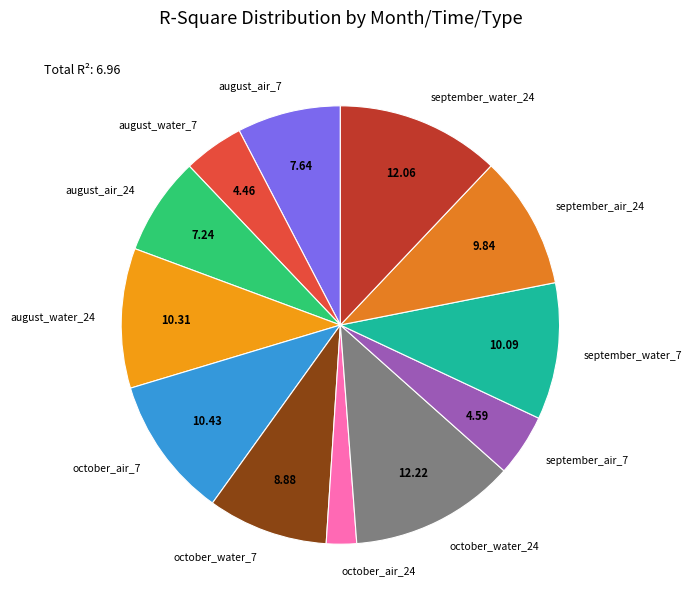

How many segments does this pie chart have?

12